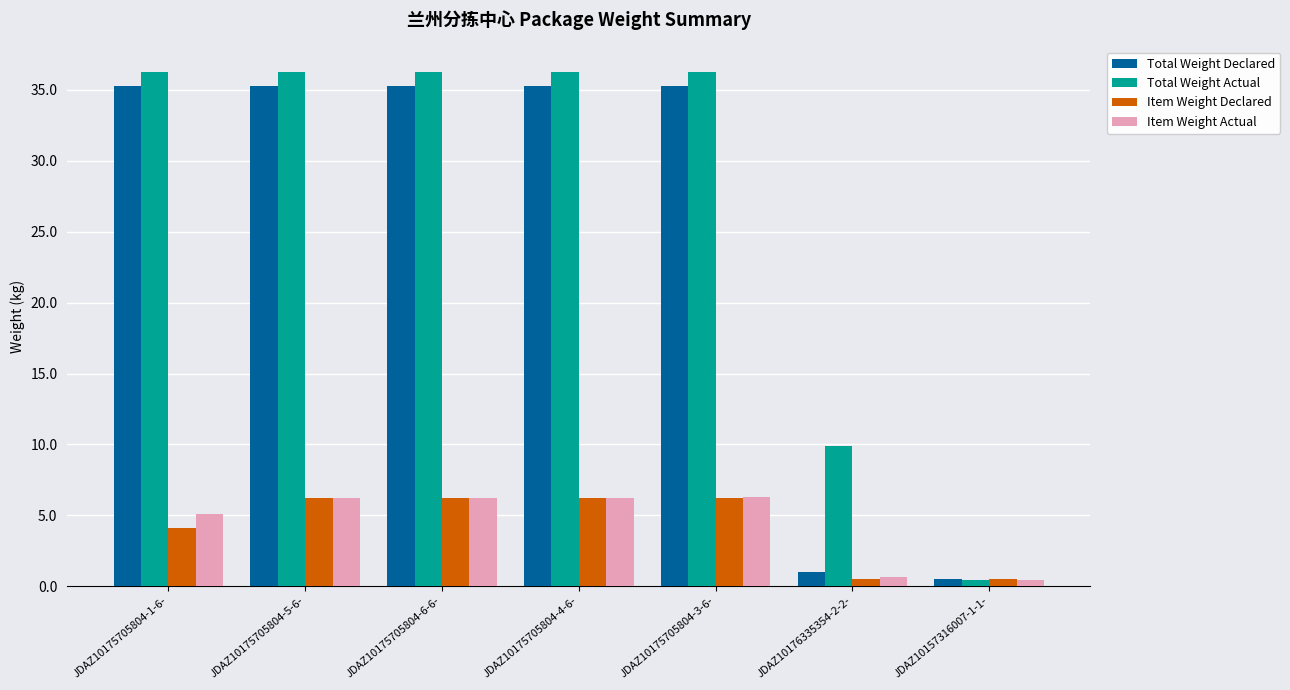

Which series changed the most between JDAZ10175705804-5-6- and JDAZ10157316007-1-1-?

Total Weight Actual